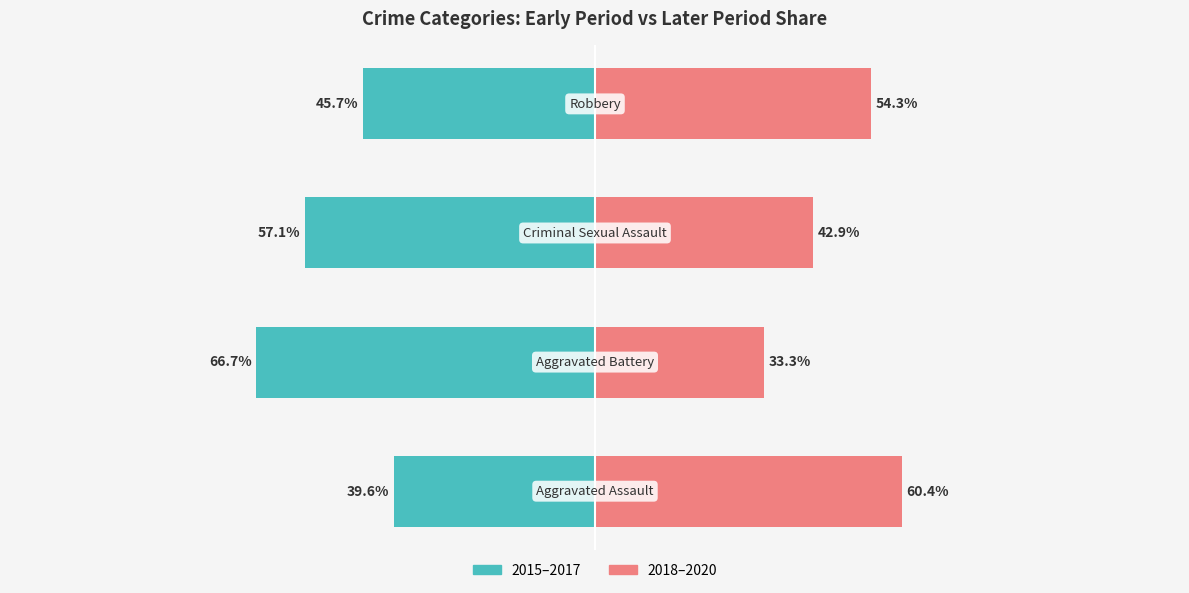

How many bars are there in total?

8